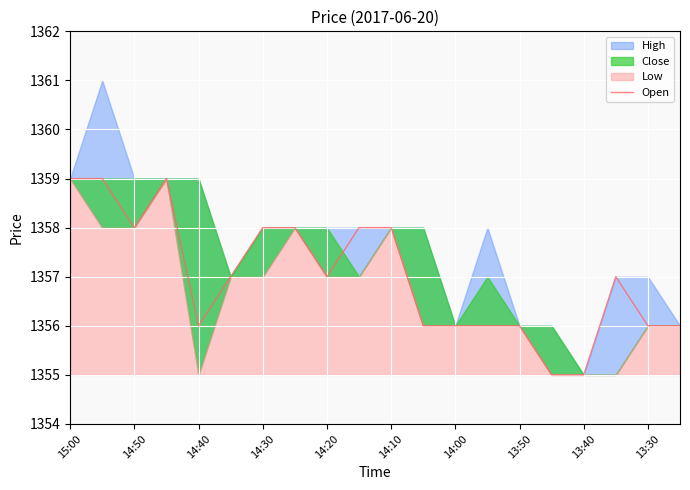

The chart shows a value of 1356 at 11. True or false?

True